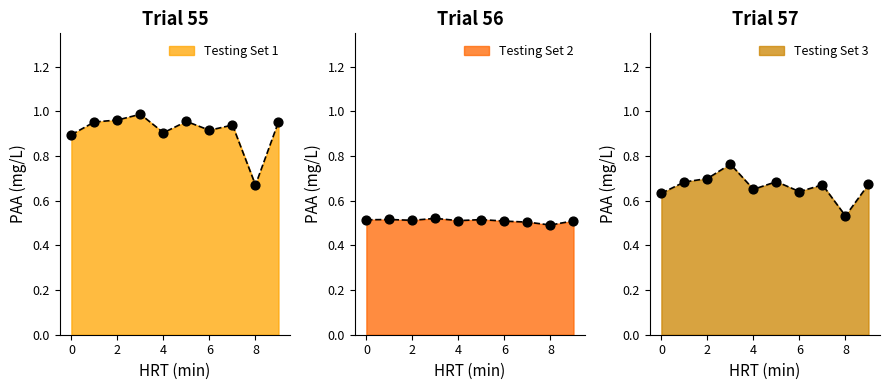

Which series contains the lowest Y value?

Testing Set 2